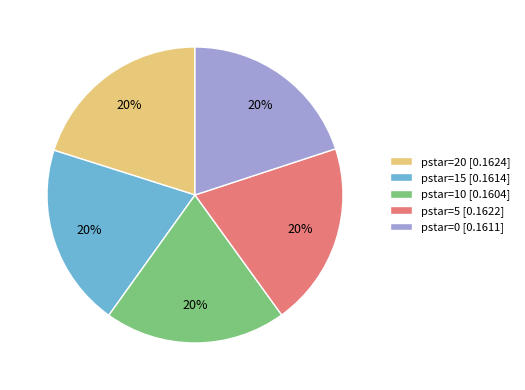

Do pstar=0 [0.1611] and pstar=10 [0.1604] together represent more than half of the pie?

No